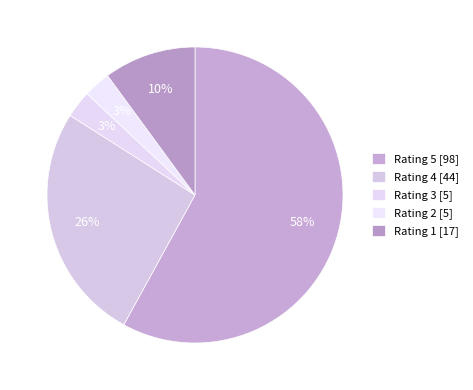

True or false: Rating 5 accounts for 58% of the total.

True